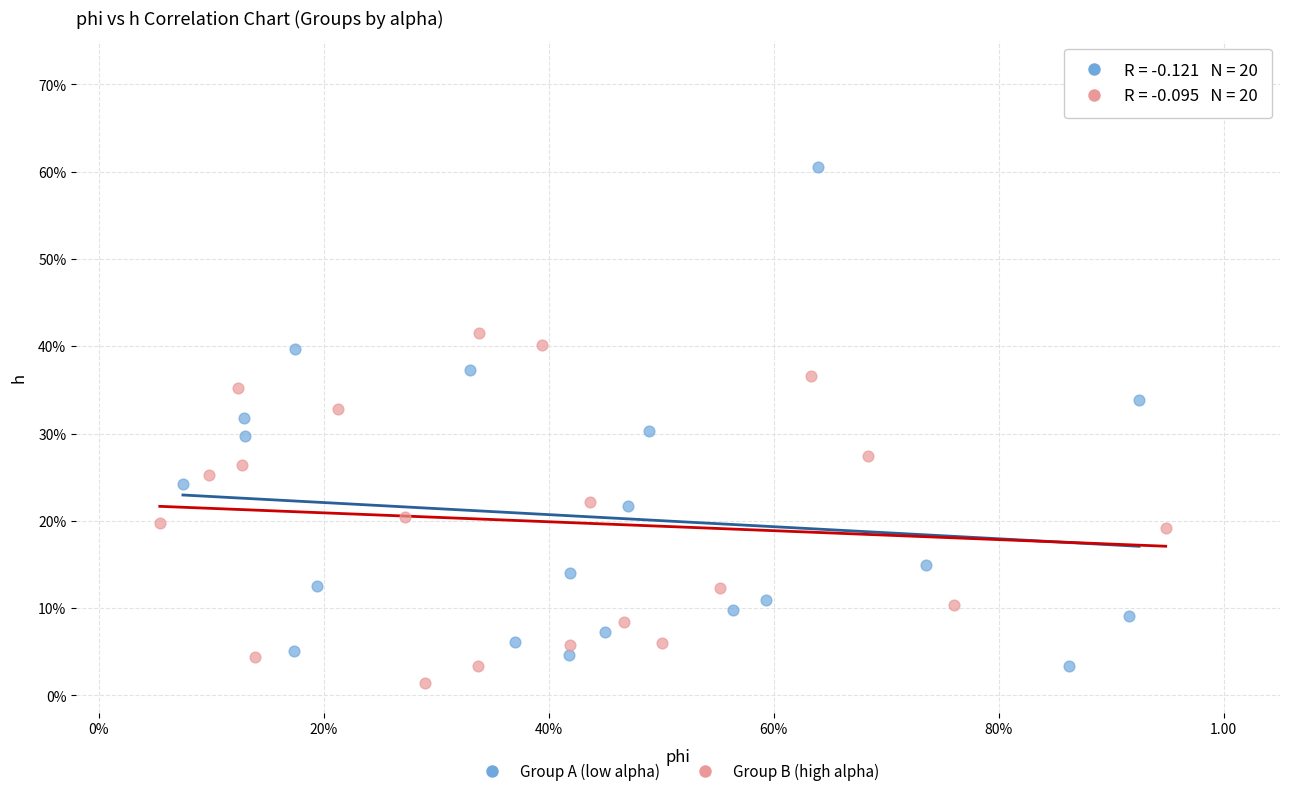

Which series contains the highest Y value?

Group A (low alpha)